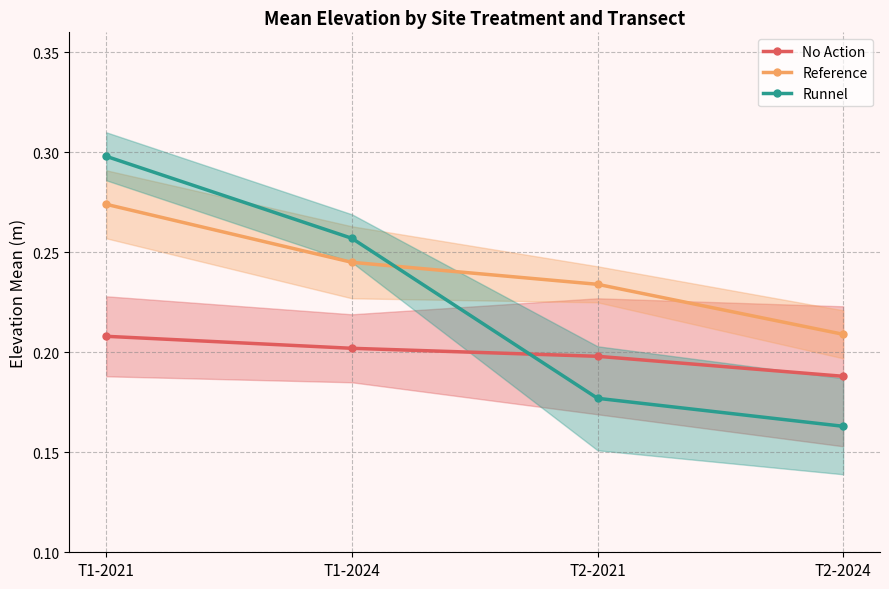

What are all the series names shown in the legend?

No Action, Reference, Runnel